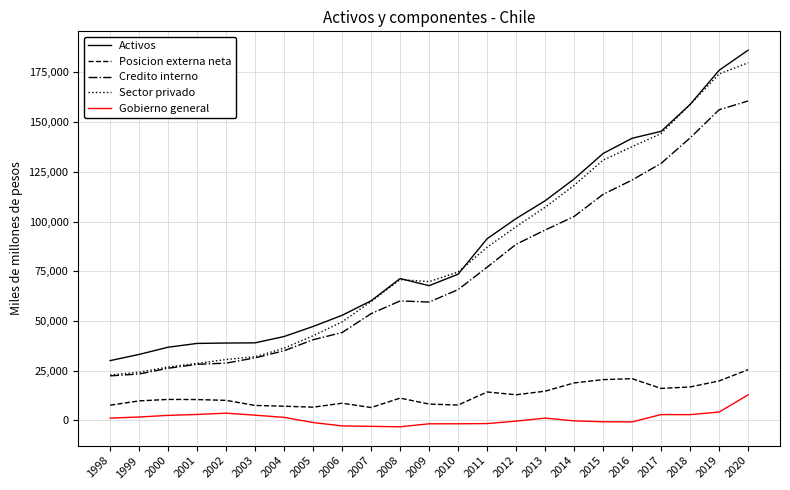

Is it true that Posicion externa neta equals 14313 at 2011?

True